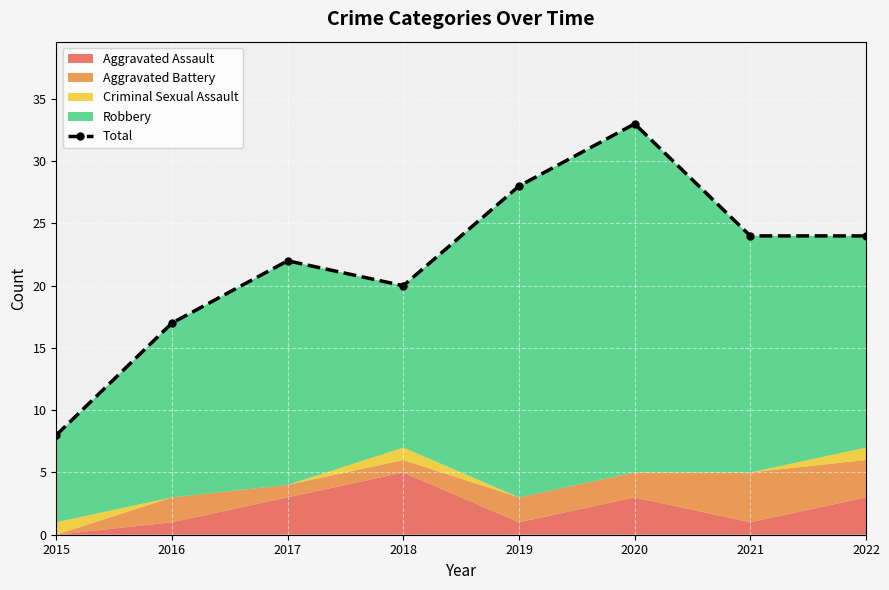

How many data points are less than 24?

4